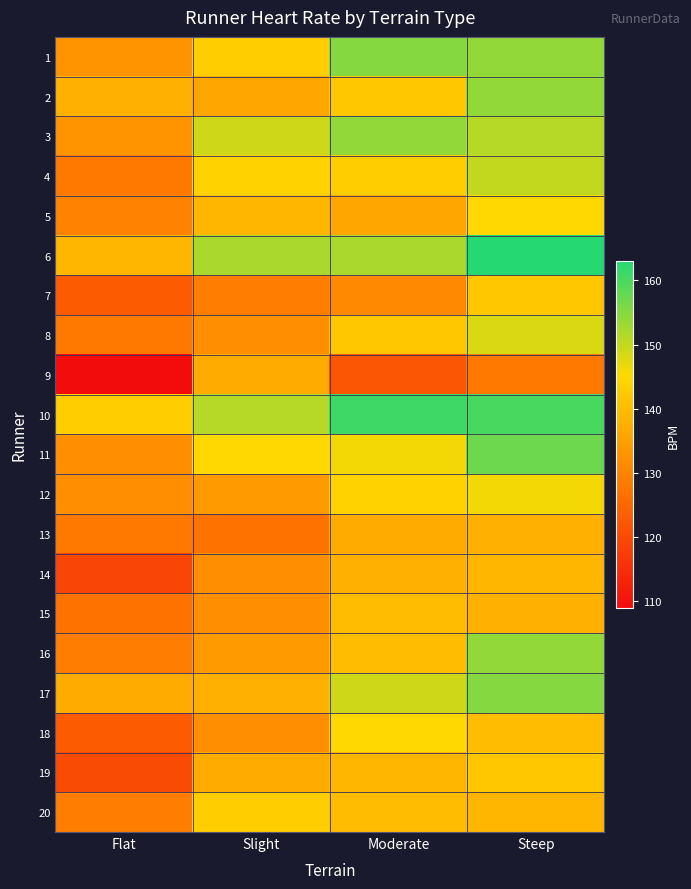

Rank the series at Steep from highest to lowest value.

6, 10, 11, 17, 1, 2, 16, 3, 4, 8, 12, 5, 7, 19, 18, 14, 20, 13, 15, 9